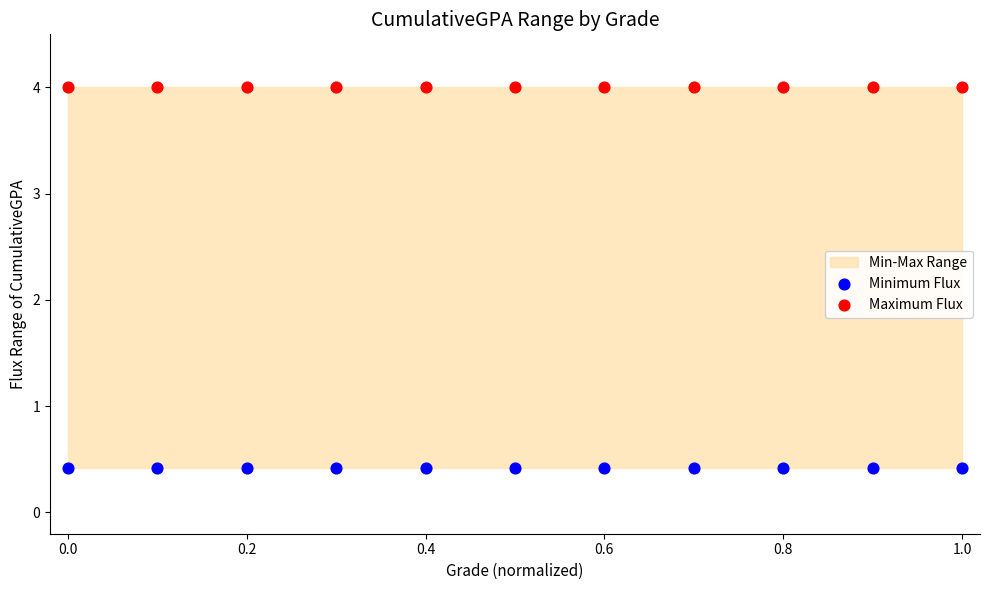

Which series contains the lowest Y value?

Minimum Flux